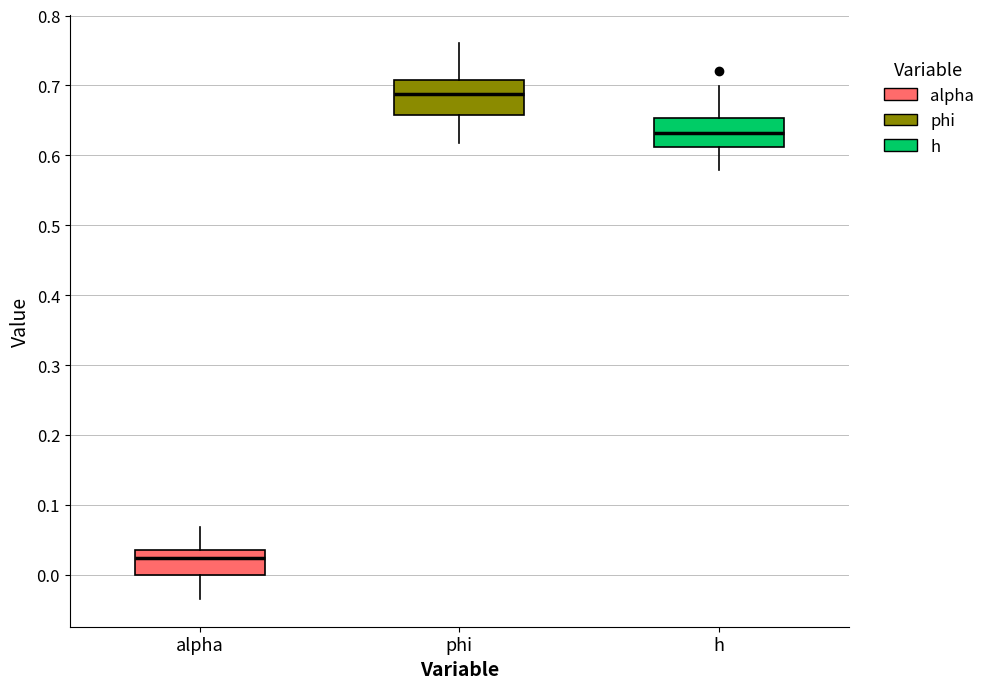

Reading left to right, read every box against the y-axis: the position of its median line, the range the box covers, and the ends of its whiskers. The values are not printed on the chart, so give them approximately, as read against the axis.

alpha: median 0.02, box 0.00 to 0.04, whiskers -0.03 to 0.07
phi: median 0.69, box 0.66 to 0.71, whiskers 0.62 to 0.76
h: median 0.63, box 0.61 to 0.65, whiskers 0.58 to 0.70